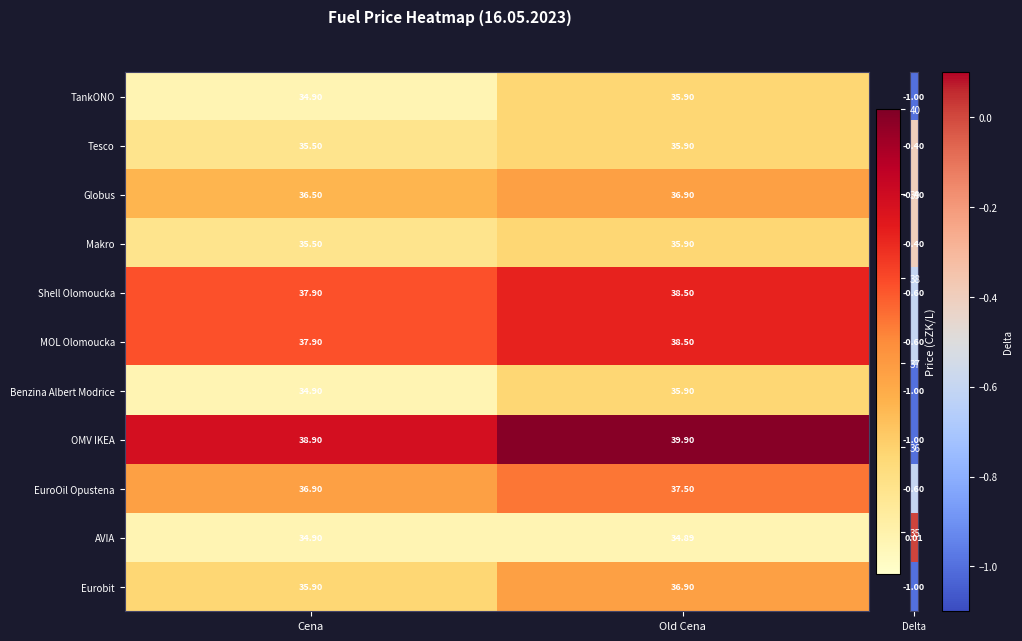

Where is Makro nearest to the value 35?

Cena